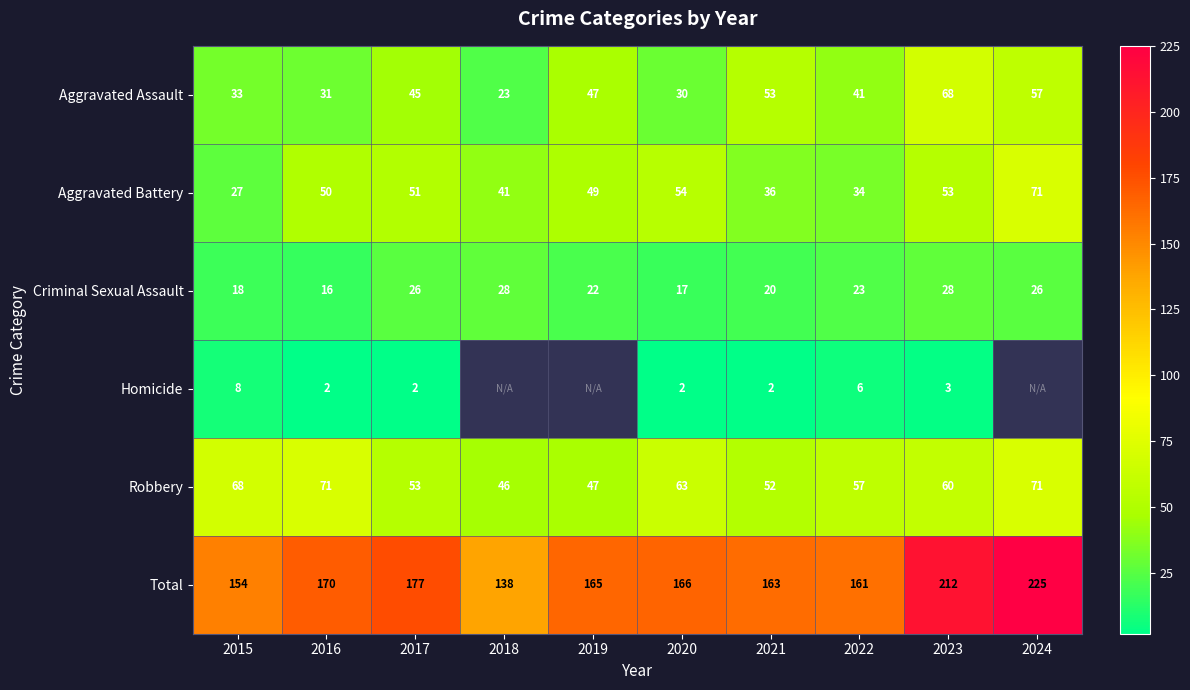

At 2015, list the series in order from largest to smallest.

Total, Robbery, Aggravated Assault, Aggravated Battery, Criminal Sexual Assault, Homicide